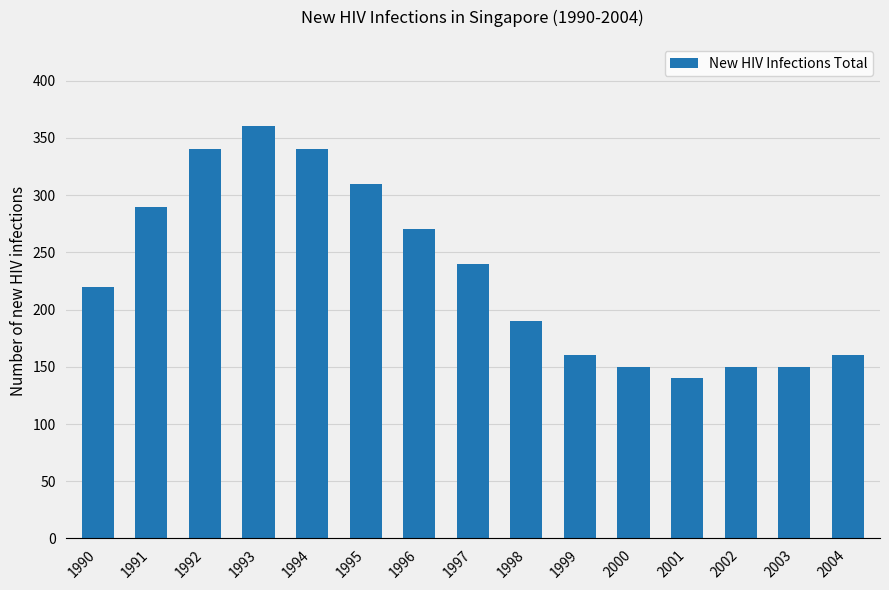

Reading left to right, list all the values displayed in this chart.

1990=220	1991=290	1992=340	1993=360	1994=340	1995=310	1996=270	1997=240	1998=190	1999=160	2000=150	2001=140	2002=150	2003=150	2004=160